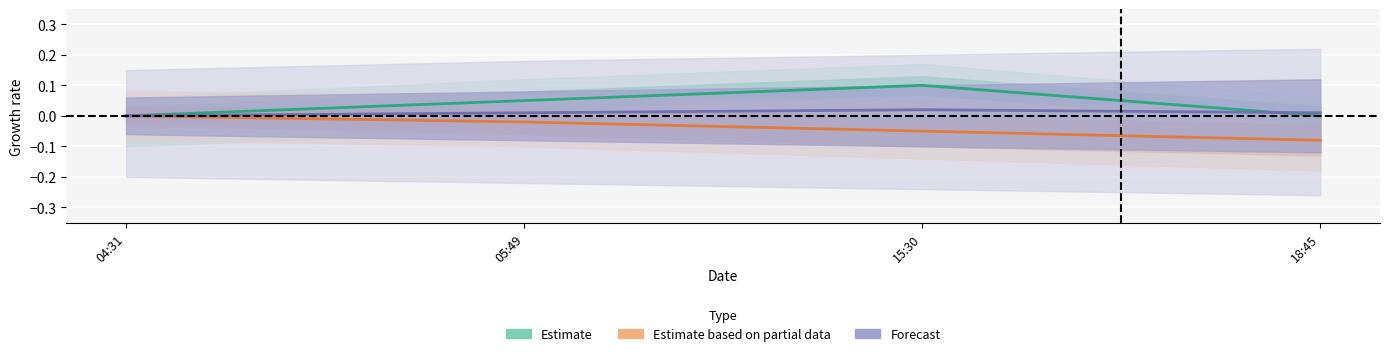

Reading left to right, what are all the values shown in this chart?

Estimate: 0.0	0.1	0.1	0.0
Estimate based on partial data: 0.0	-0.0	-0.1	-0.1
Forecast: 0.0	0.0	0.0	0.0